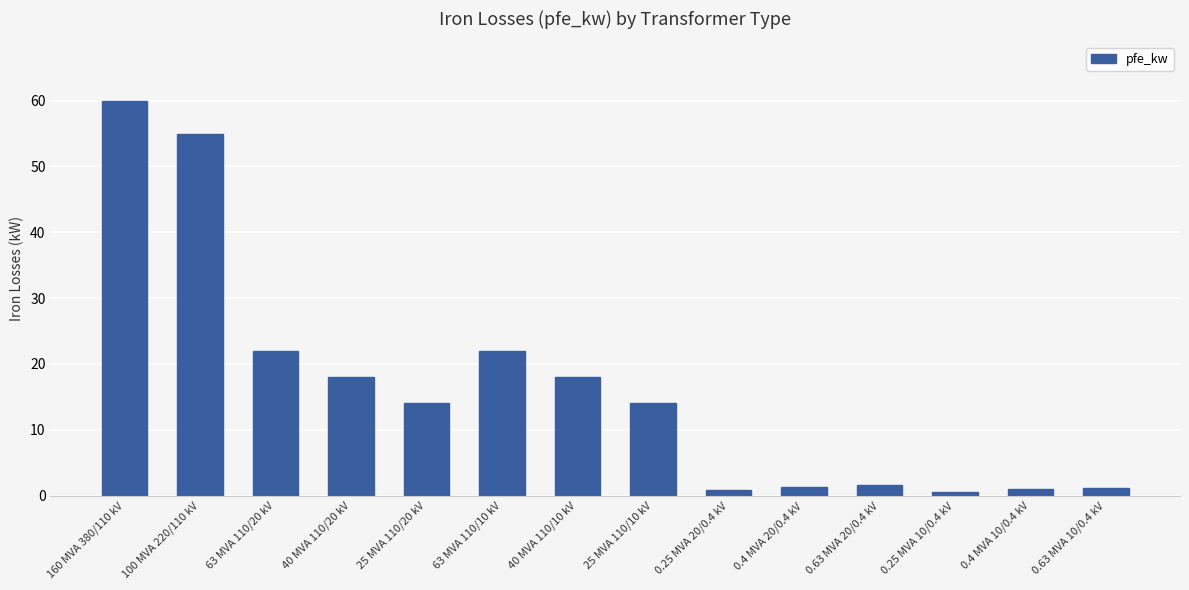

What is the label of the 13th bar from the left?

0.4 MVA 10/0.4 kV